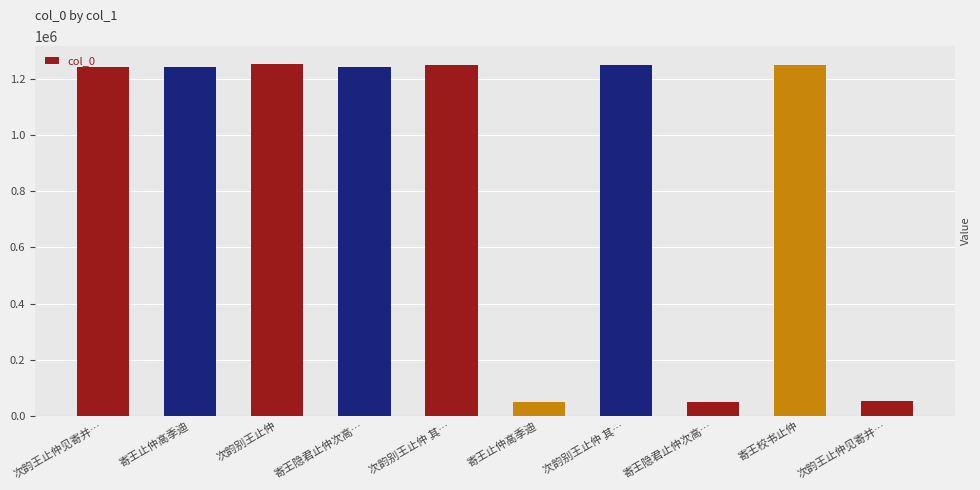

Count the number of categories in the chart.

10